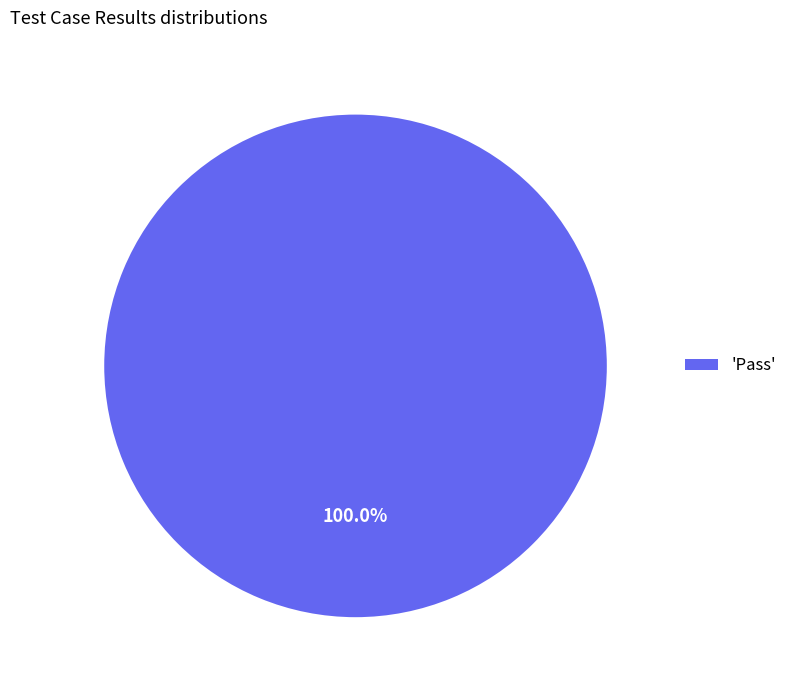

Rank the categories by value from highest to lowest.

'Pass'